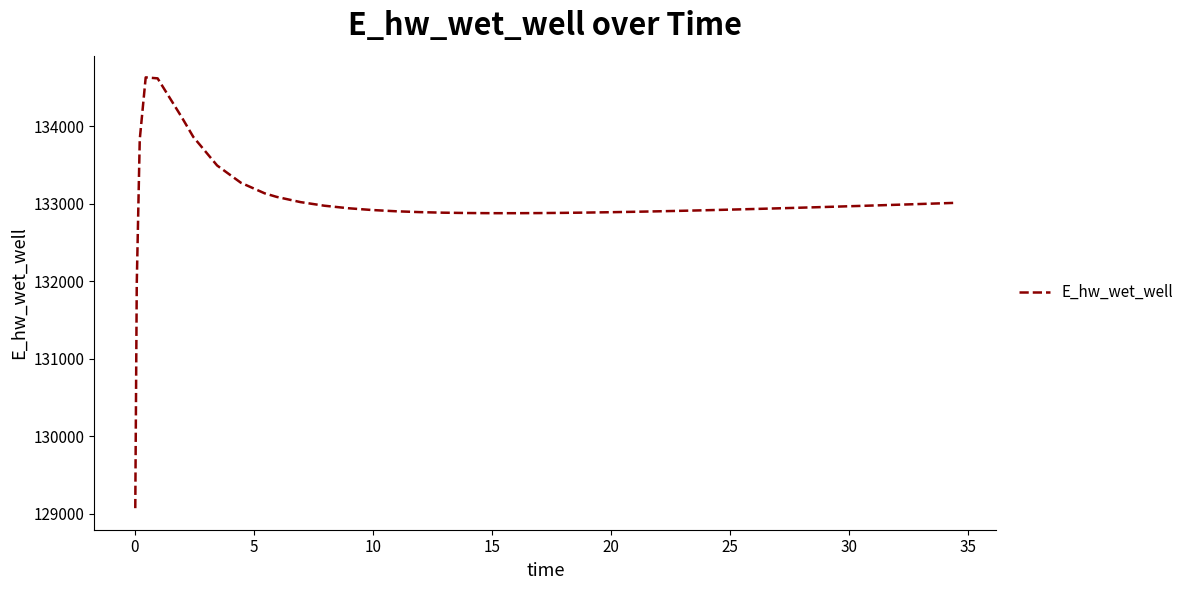

What is the smallest value displayed?

129070.3